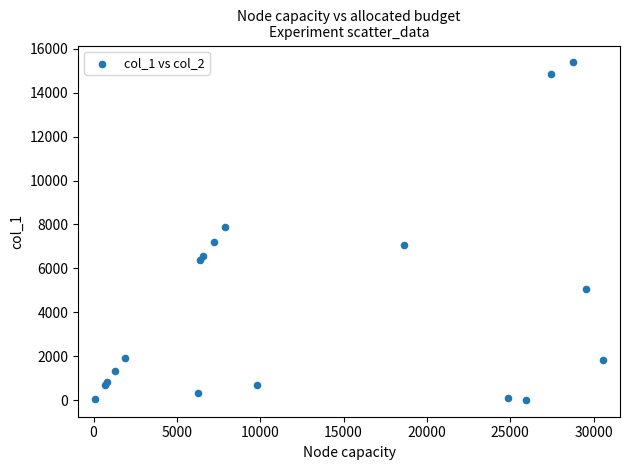

What Y value in the scatter plot is closest to 7697?

7895